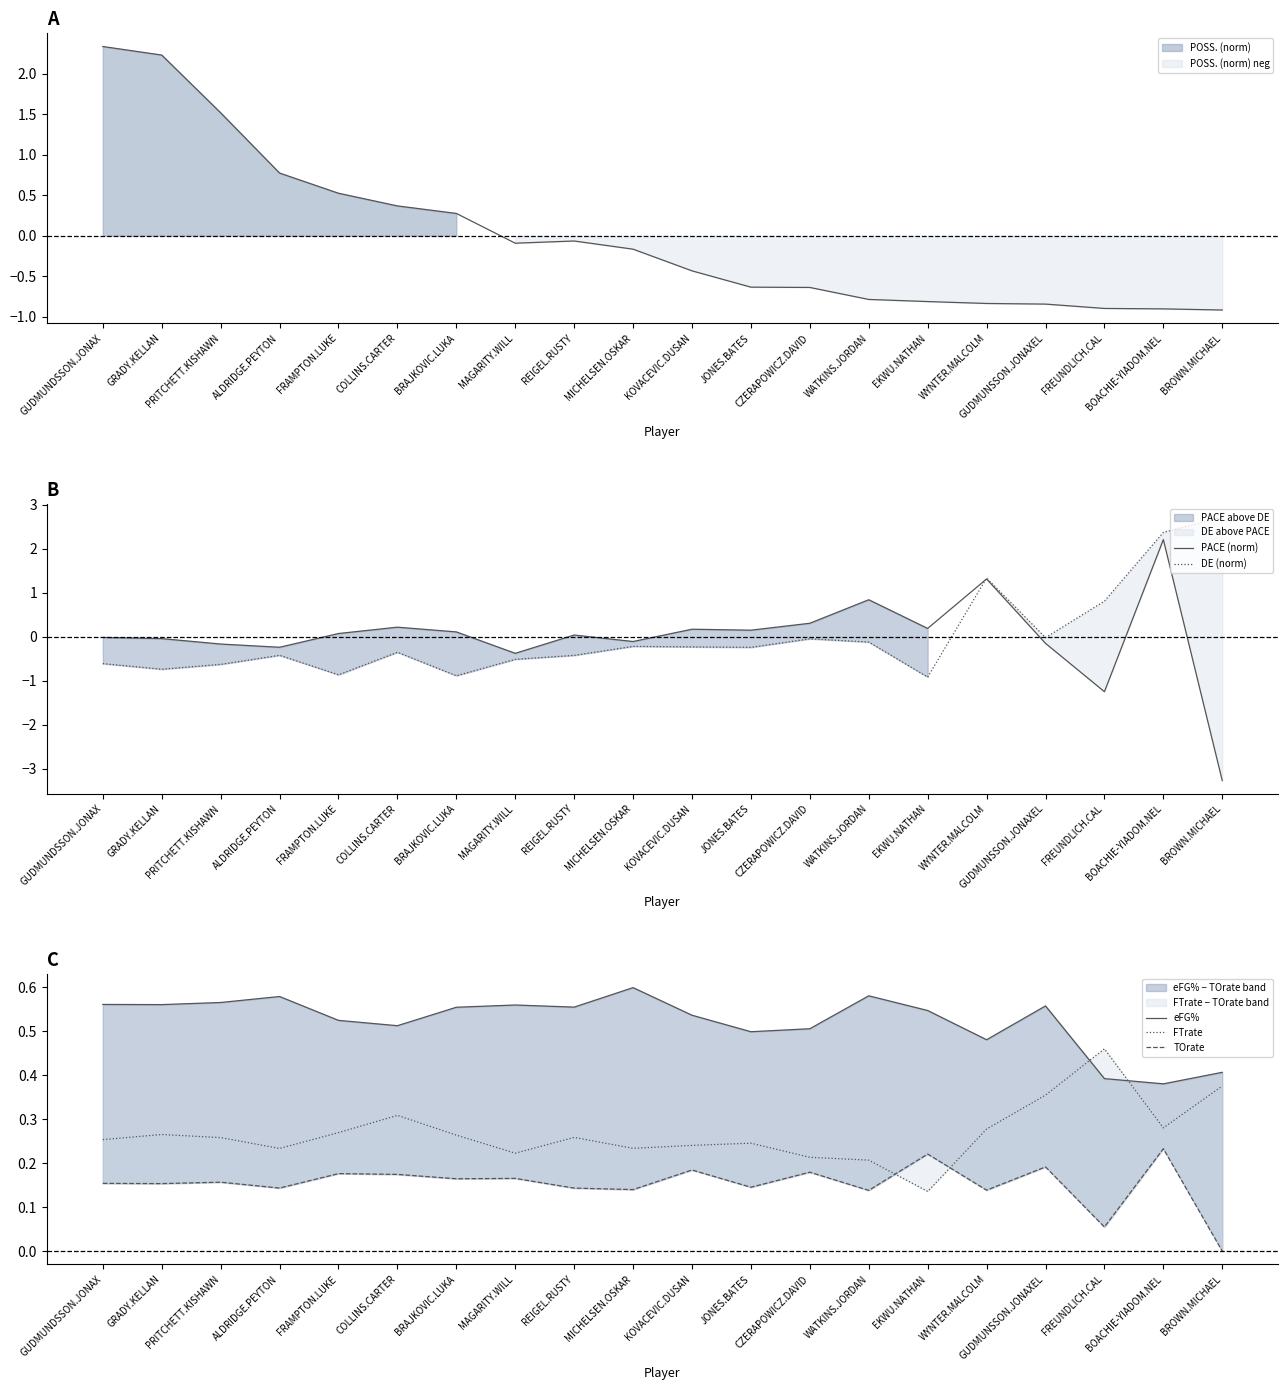

List the labels in order of DE (norm) value, largest first.

BROWN.MICHAEL, BOACHIE-YIADOM.NEL, WYNTER.MALCOLM, FREUNDLICH.CAL, GUDMUNSSON.JONAXEL, CZERAPOWICZ.DAVID, WATKINS.JORDAN, MICHELSEN.OSKAR, KOVACEVIC.DUSAN, JONES.BATES, COLLINS.CARTER, ALDRIDGE.PEYTON, REIGEL.RUSTY, MAGARITY.WILL, GUDMUNDSSON.JONAX, PRITCHETT.KISHAWN, GRADY.KELLAN, FRAMPTON.LUKE, BRAJKOVIC.LUKA, EKWU.NATHAN